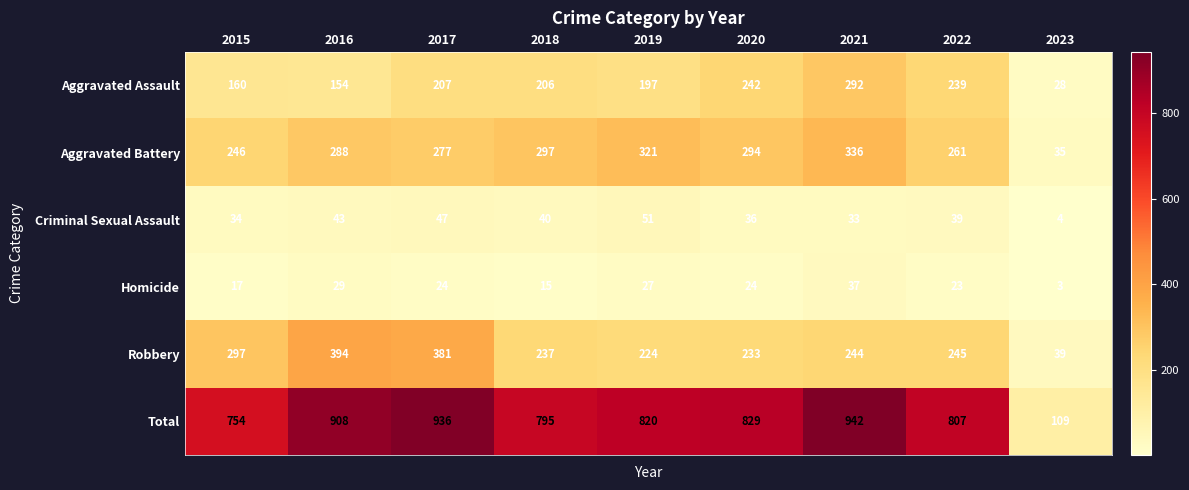

How many categories are shown in the chart?

9